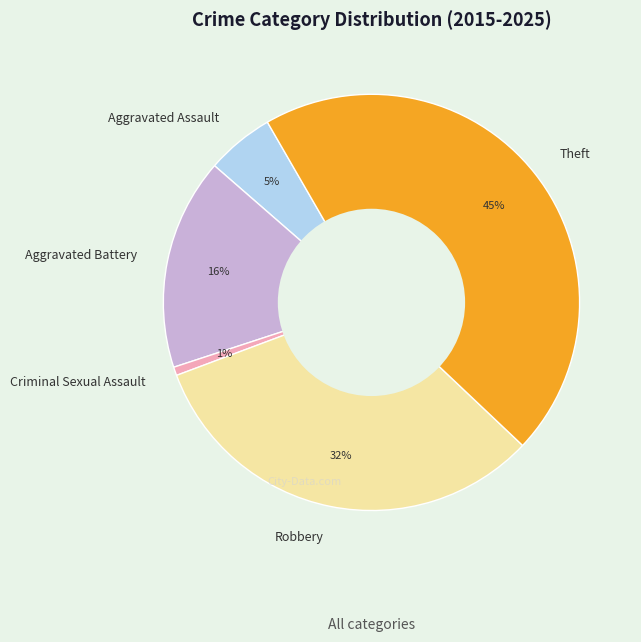

Between Theft and Aggravated Battery, which is larger?

Theft